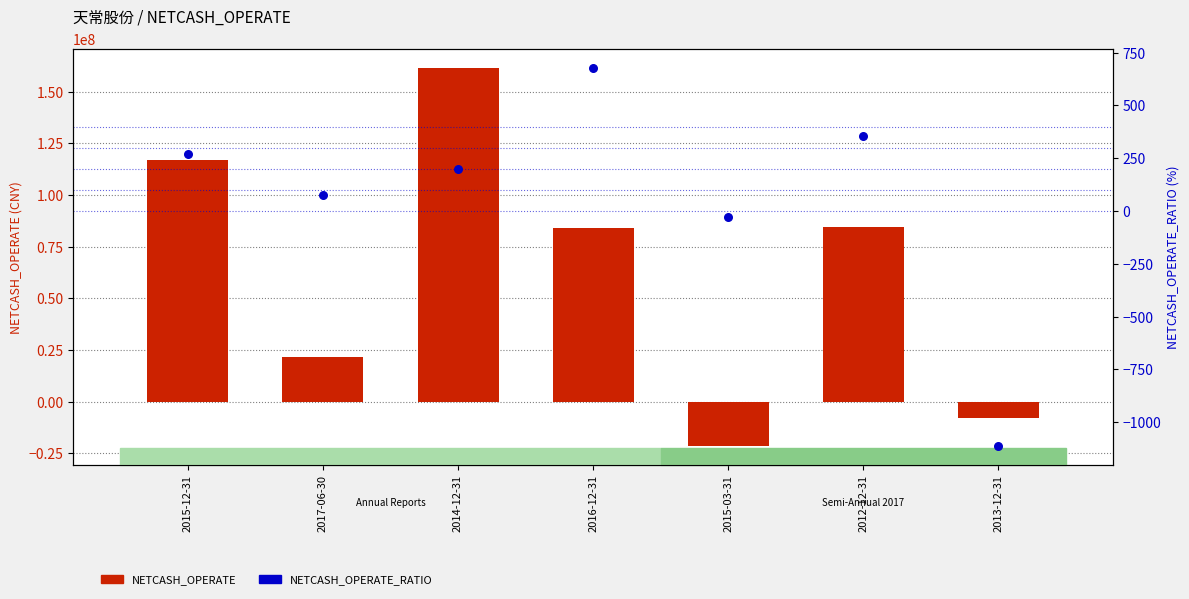

What is the total value across all series at 2014-12-31?

161568288.6